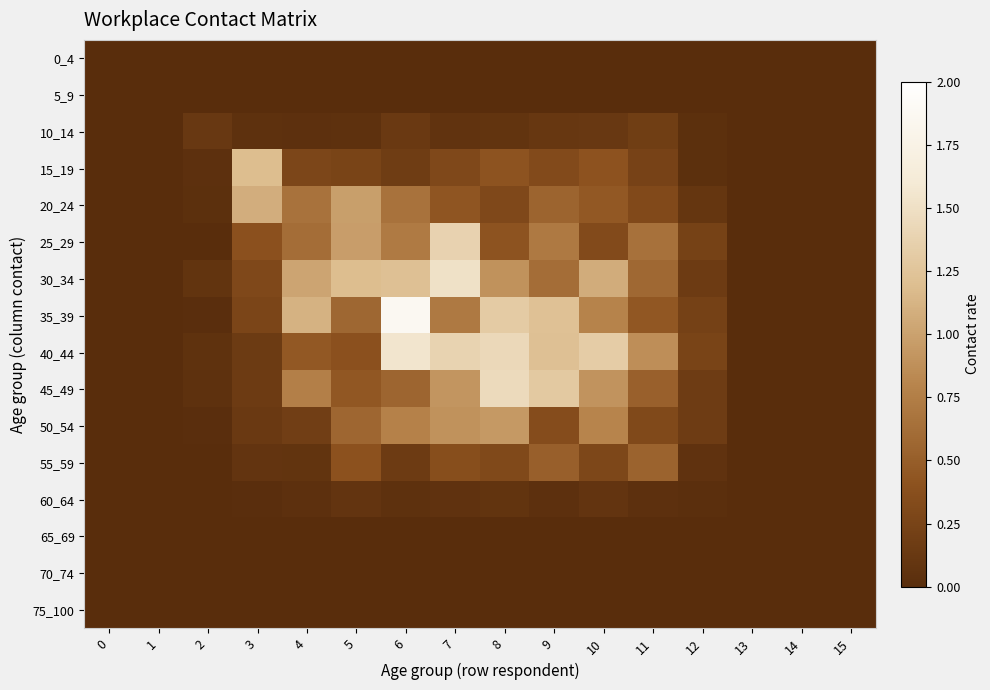

List the series in order of their peak value, lowest first.

0_4, 5_9, 65_69, 70_74, 75_100, 60_64, 10_14, 55_59, 50_54, 20_24, 15_19, 25_29, 45_49, 30_34, 40_44, 35_39